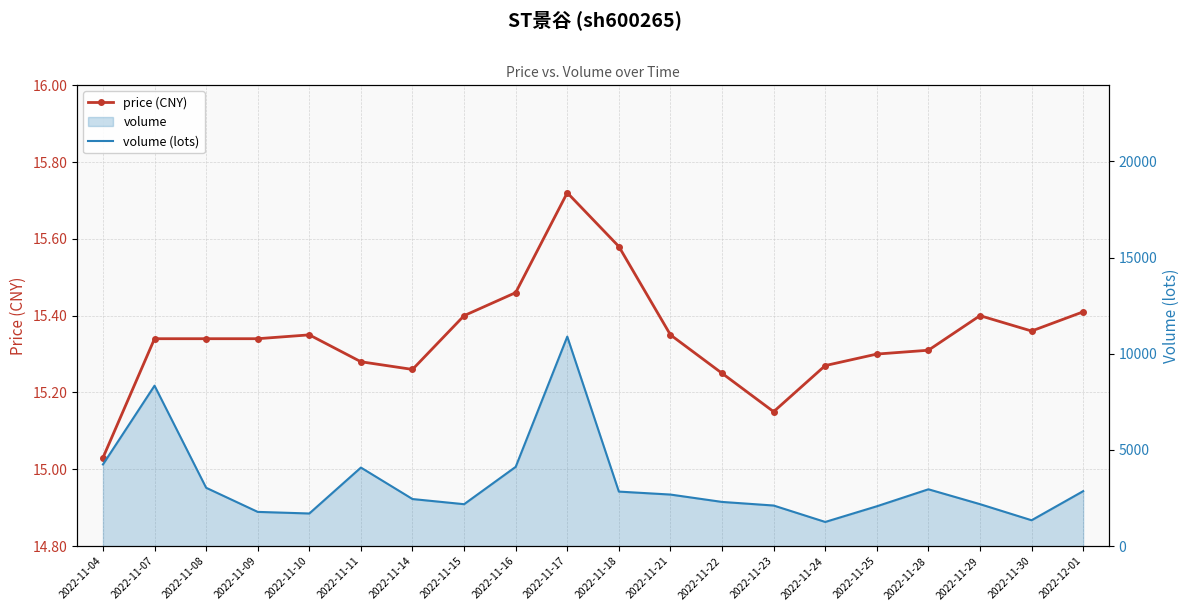

How many interior local valleys does the volume (lots) series have?

4